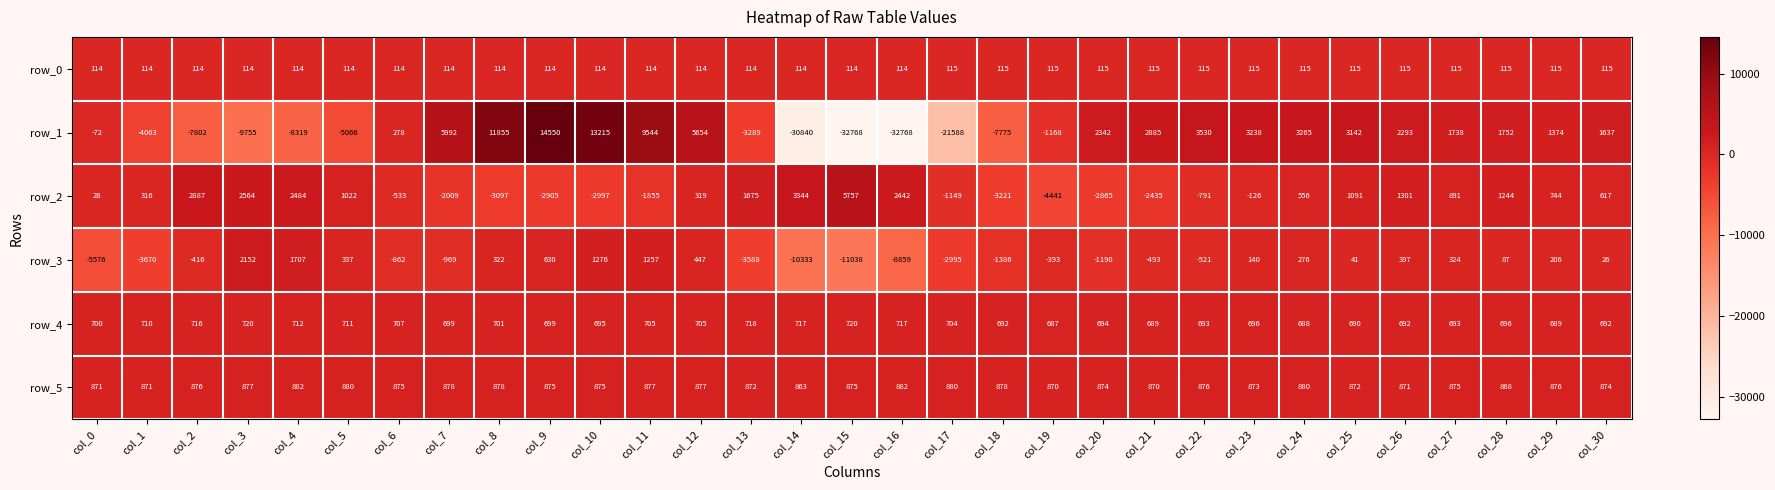

How many data points in row_3 are less than 26?

15